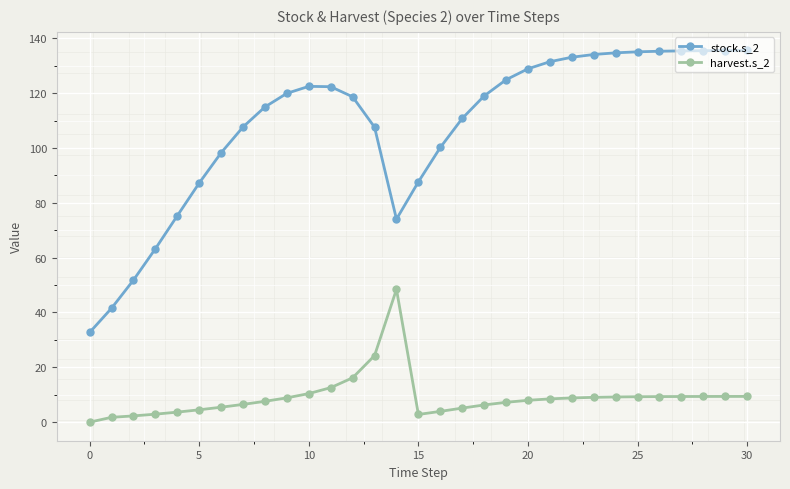

Which series has the largest range (max minus min)?

stock.s_2